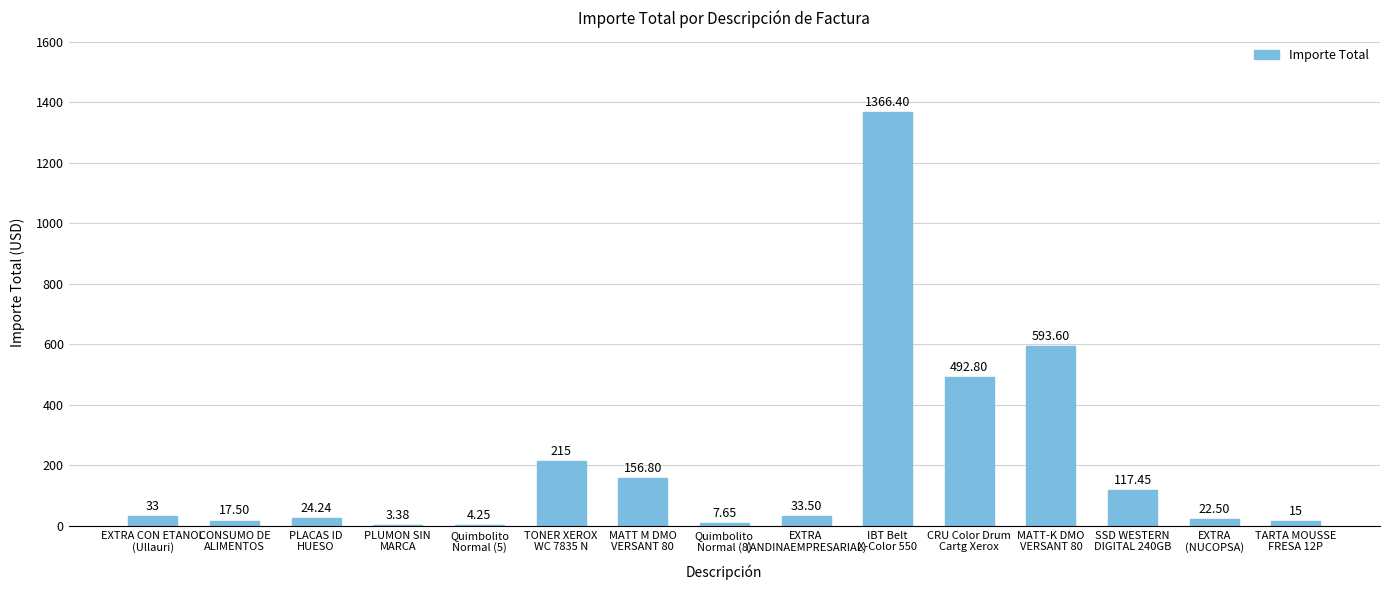

What is the sum of all values?

3103.1